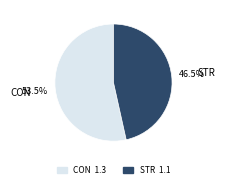

Does any single category account for the majority?

Yes